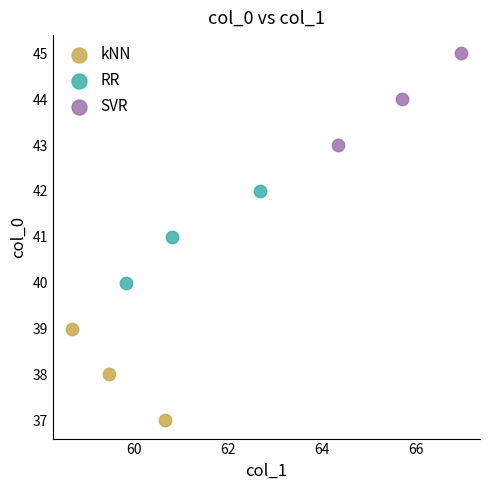

Which series reaches the maximum Y coordinate?

SVR